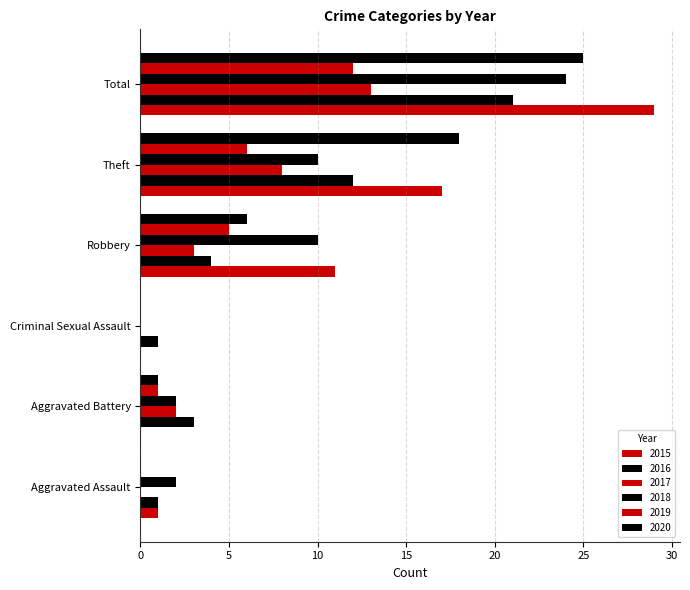

What is the sum of the 2018 values at Robbery and Theft?

20